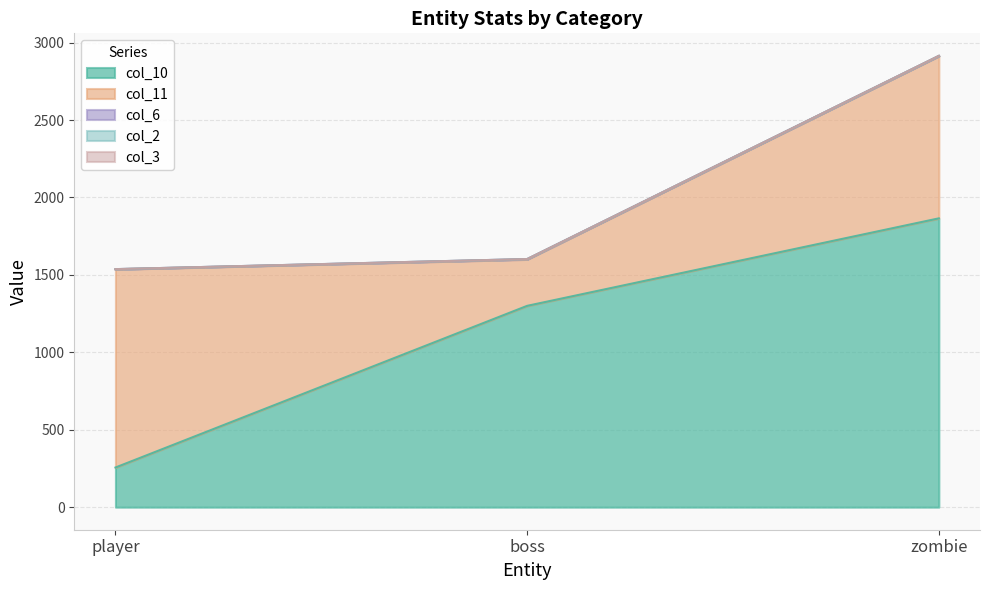

How many series are shown in this chart?

5